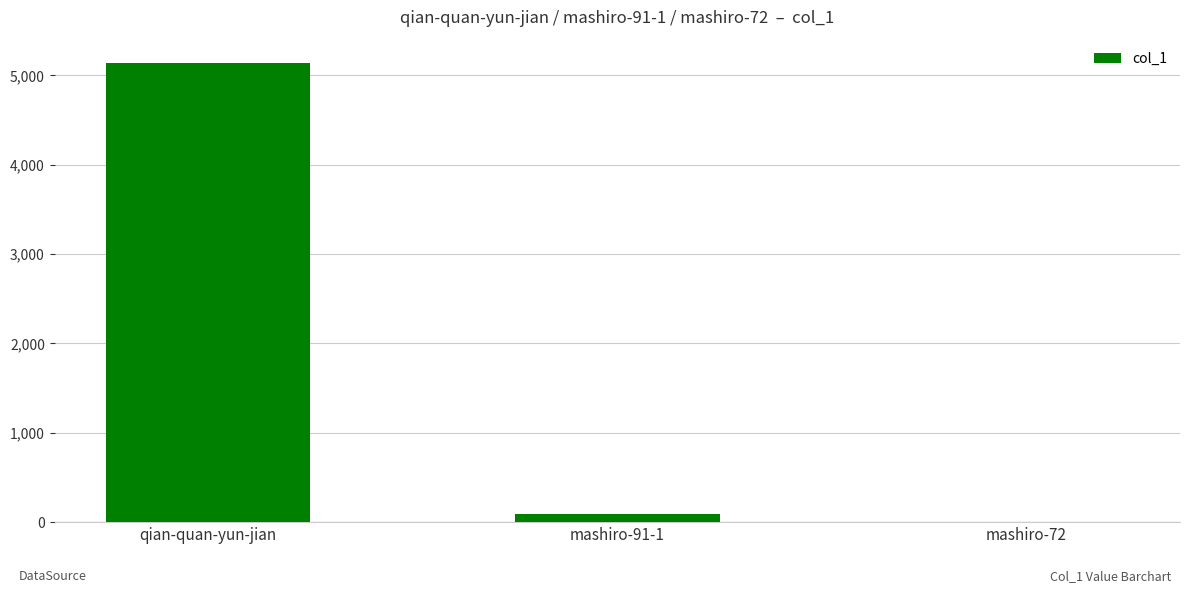

The chart shows a value of 5143 at qian-quan-yun-jian. True or false?

True